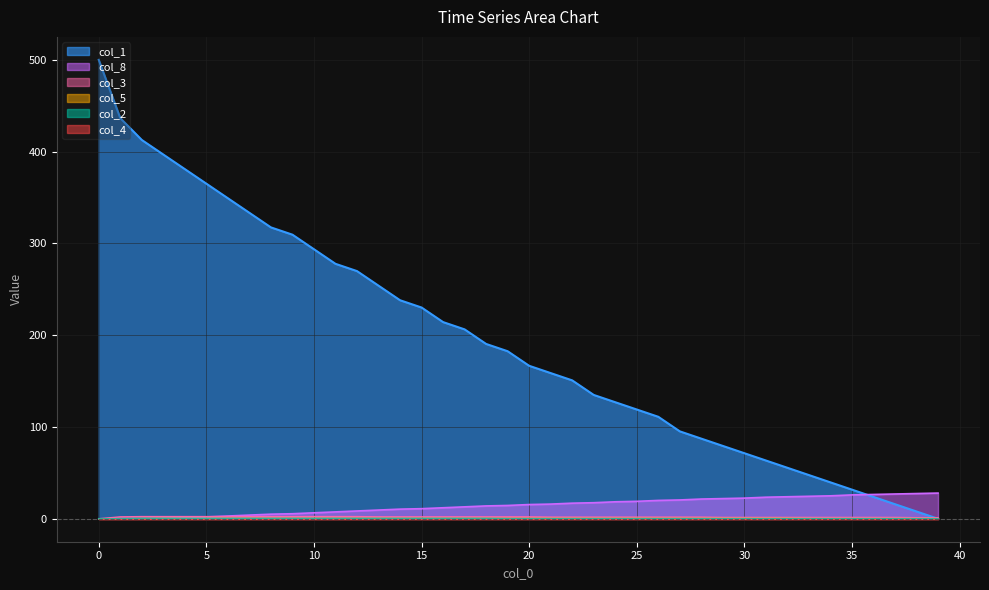

Which series has the widest spread of values?

col_1